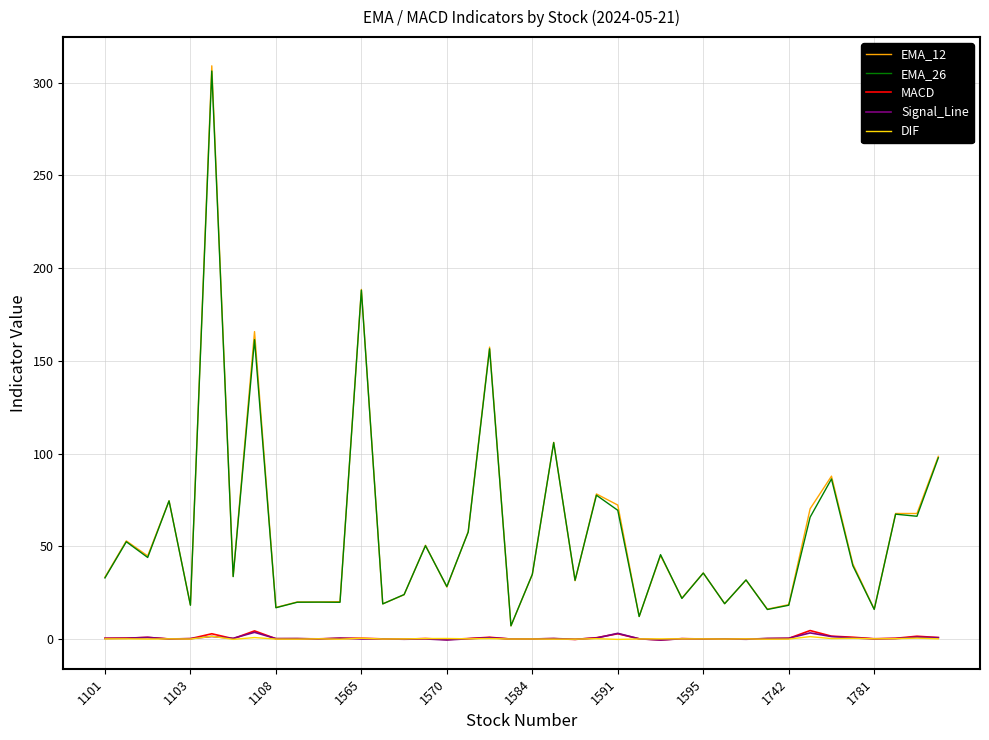

Which series has the largest range (max minus min)?

EMA_12